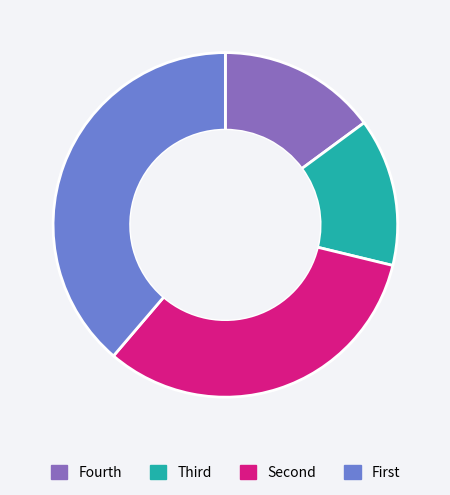

What is the largest slice in the pie chart?

First